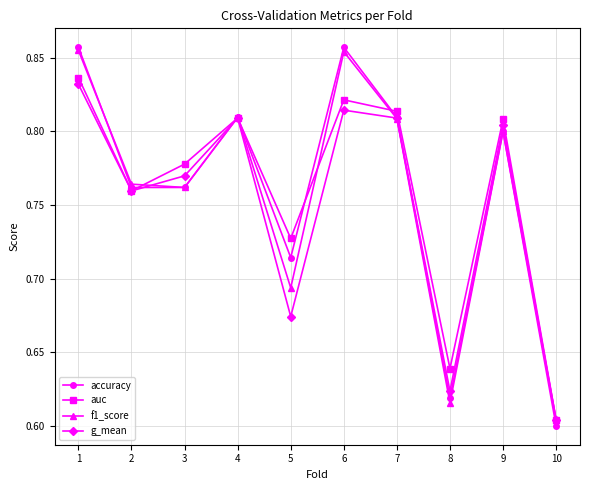

Where is the first local maximum for g_mean?

4